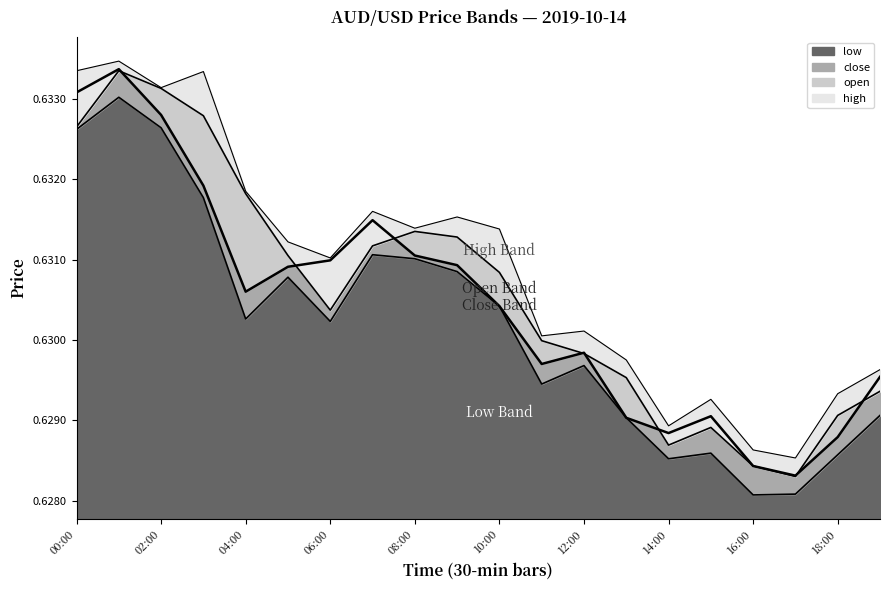

At how many categories does at least one series exceed 0?

20